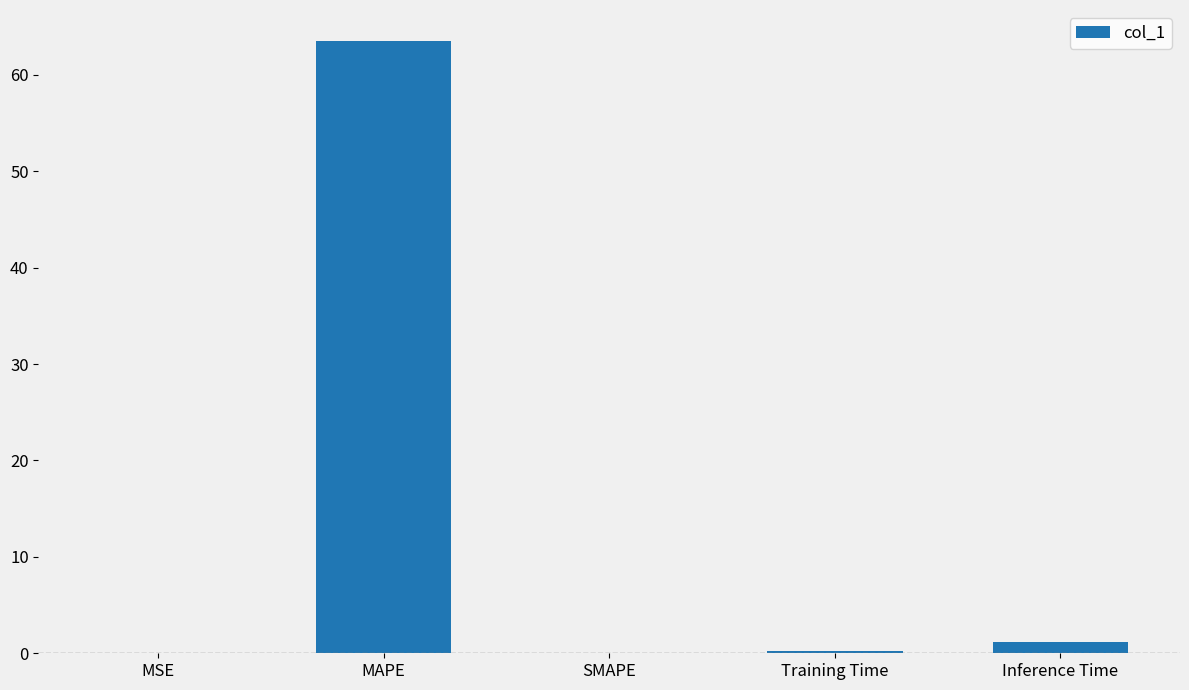

What is the average value?

13.0